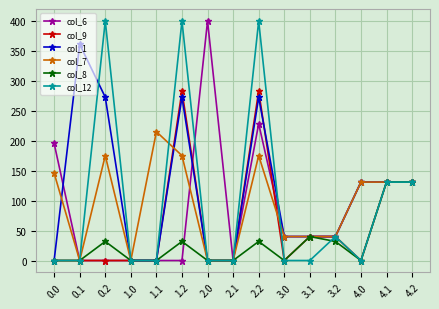

What is the spread (max minus min) of values at 1.1?

215.1